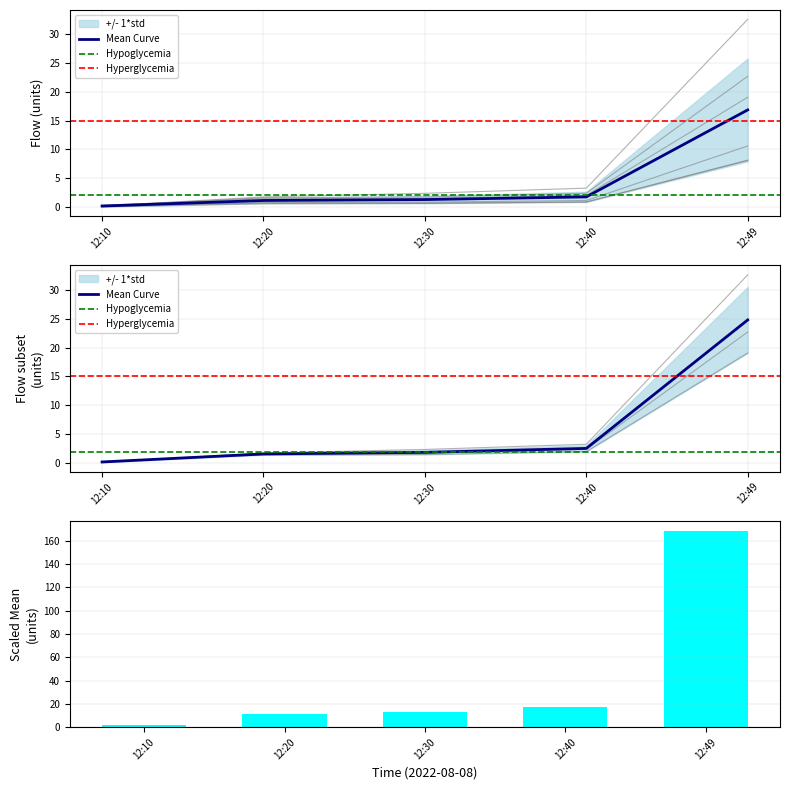

What is the difference between the highest and lowest values at 12:30?

1.8